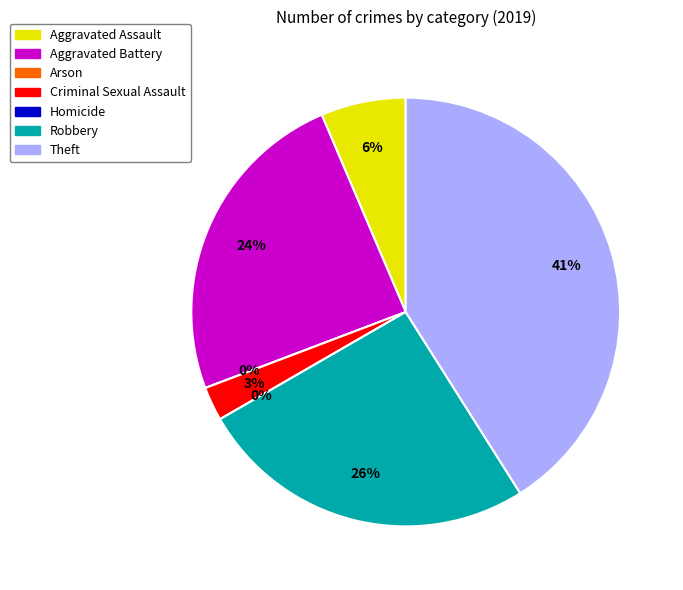

To the nearest percent, what portion does Robbery represent?

26%